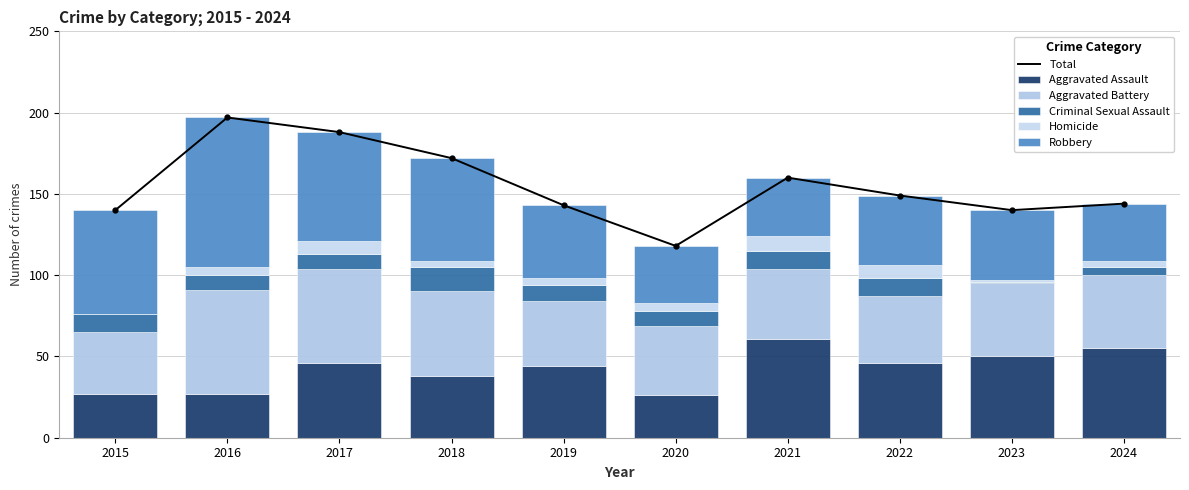

Is the value of Homicide at 2016 greater than the value of Aggravated Assault at 2018?

No